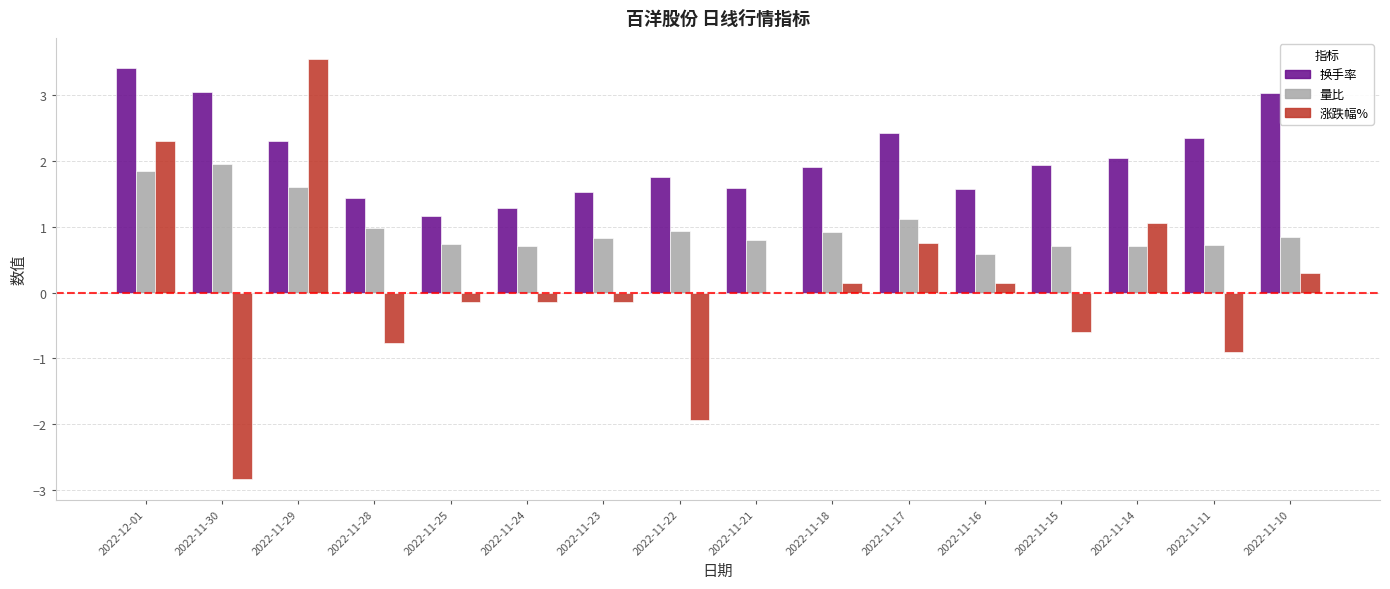

The value of 换手率 at 2022-11-15 is 1.9. True or false?

True